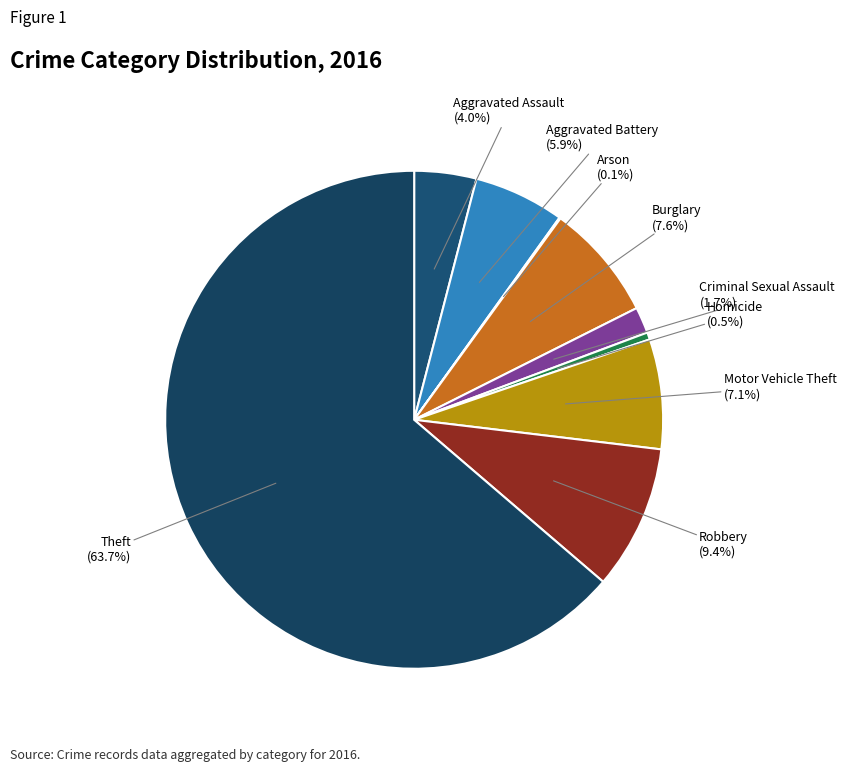

Rank the categories by value from lowest to highest.

Arson, Homicide, Criminal Sexual Assault, Aggravated Assault, Aggravated Battery, Motor Vehicle Theft, Burglary, Robbery, Theft